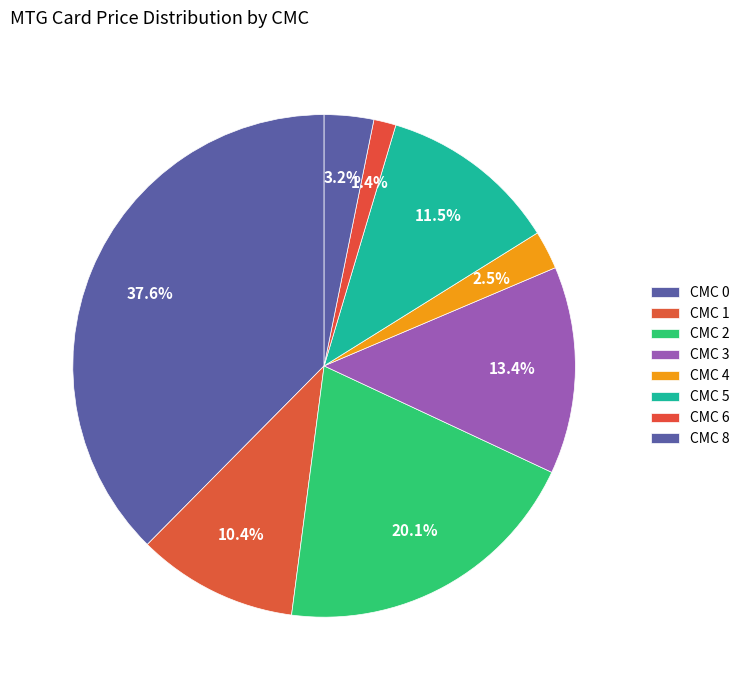

Does any single category account for the majority?

No